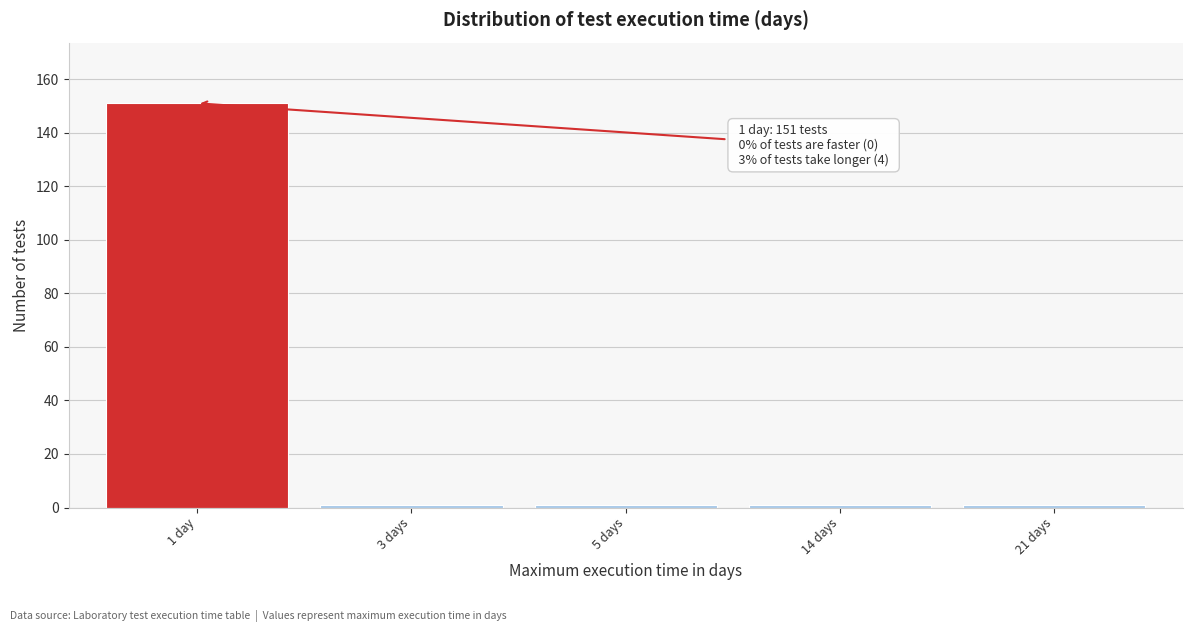

Reading left to right, what are all the values shown in this chart?

151	1	1	1	1